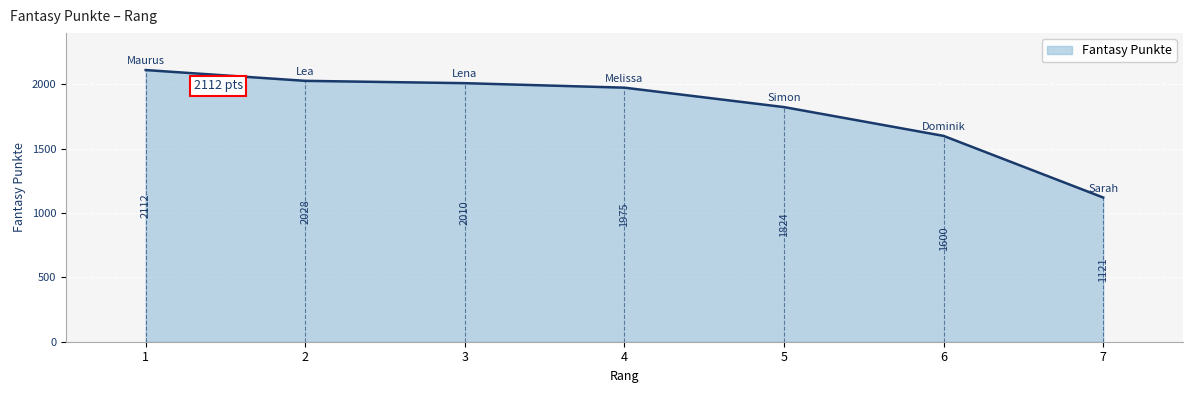

List the labels in order of value, largest first.

1, 2, 3, 4, 5, 6, 7